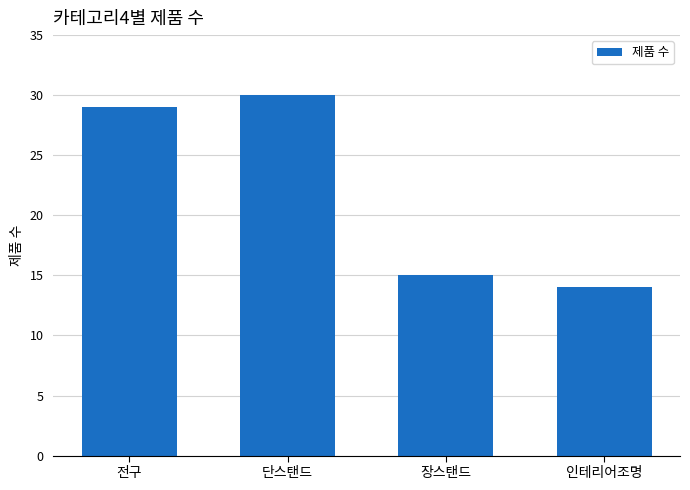

Reading left to right, transcribe all the data shown in this chart.

29	30	15	14